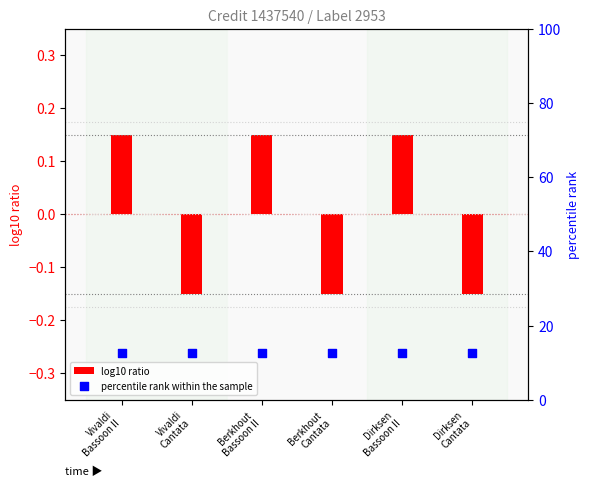

Which series reaches the minimum Y coordinate?

log10 ratio